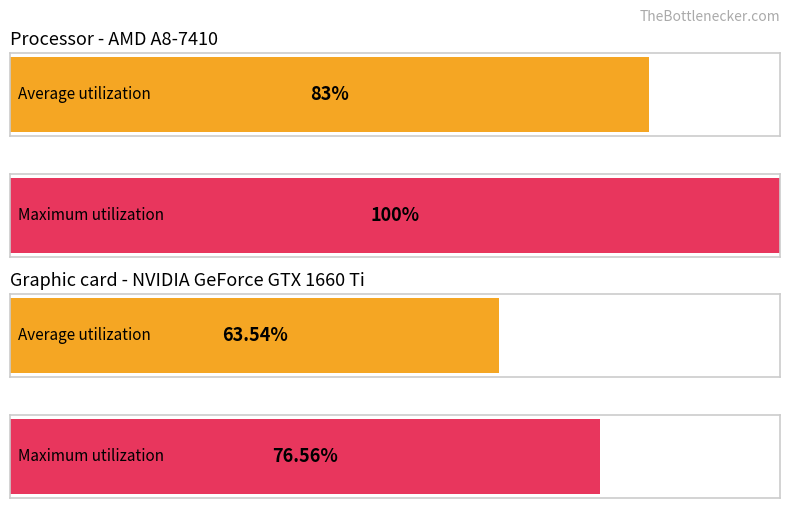

Between 0 and 1, which series saw the biggest shift?

Maximum utilization